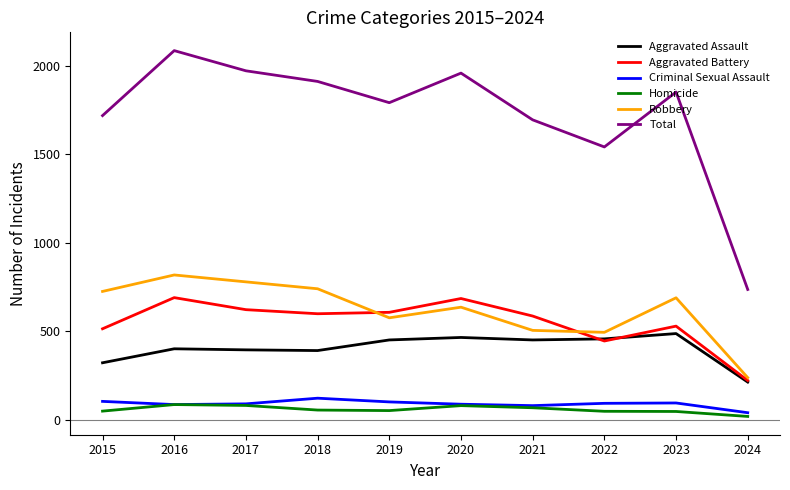

What is the difference between the maximum and minimum values in the Robbery series?

580